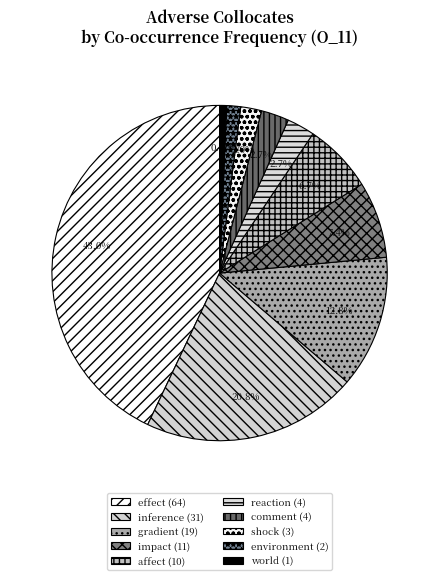

Count the number of slices in the pie.

10